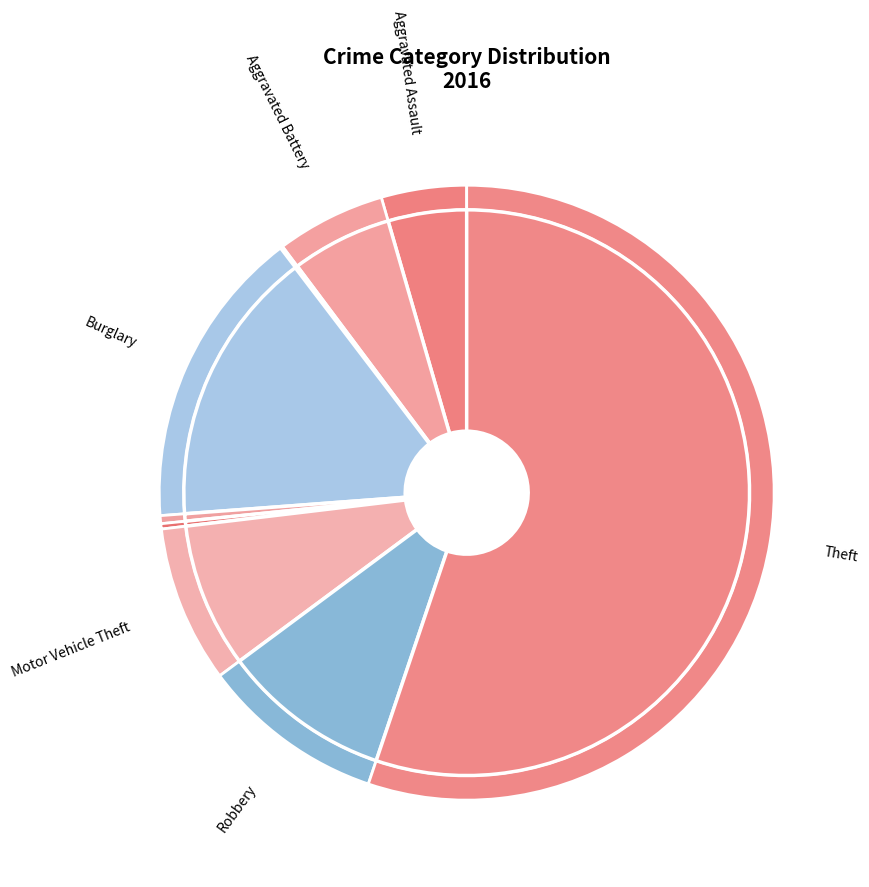

To the nearest percent, what portion does Robbery represent?

10%